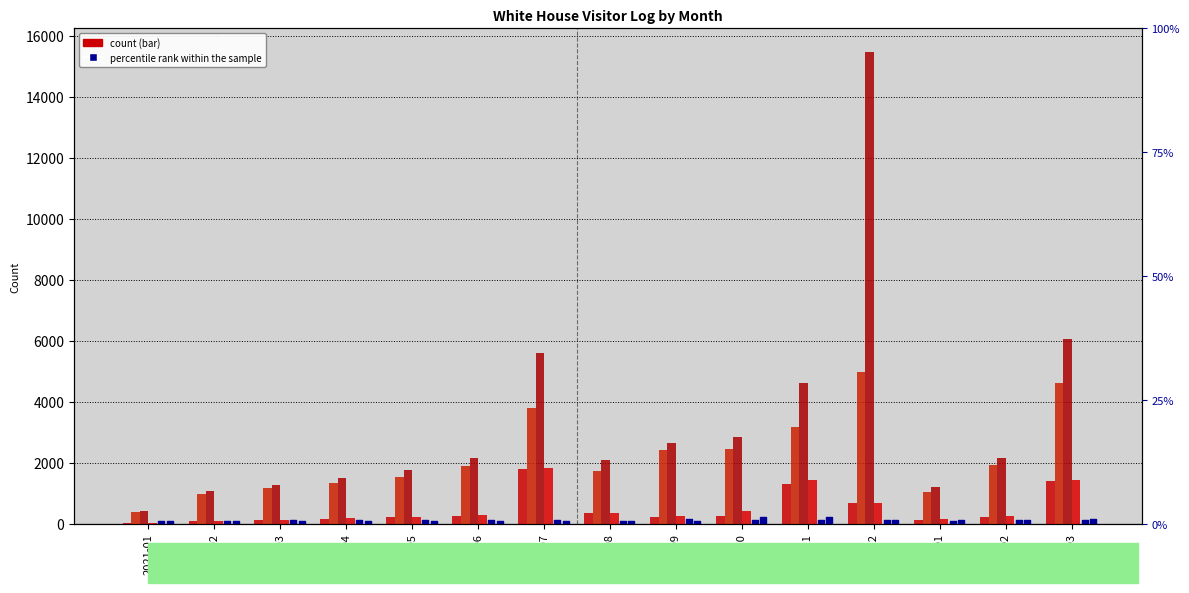

At which category is the sum across all series the highest?

2021-12